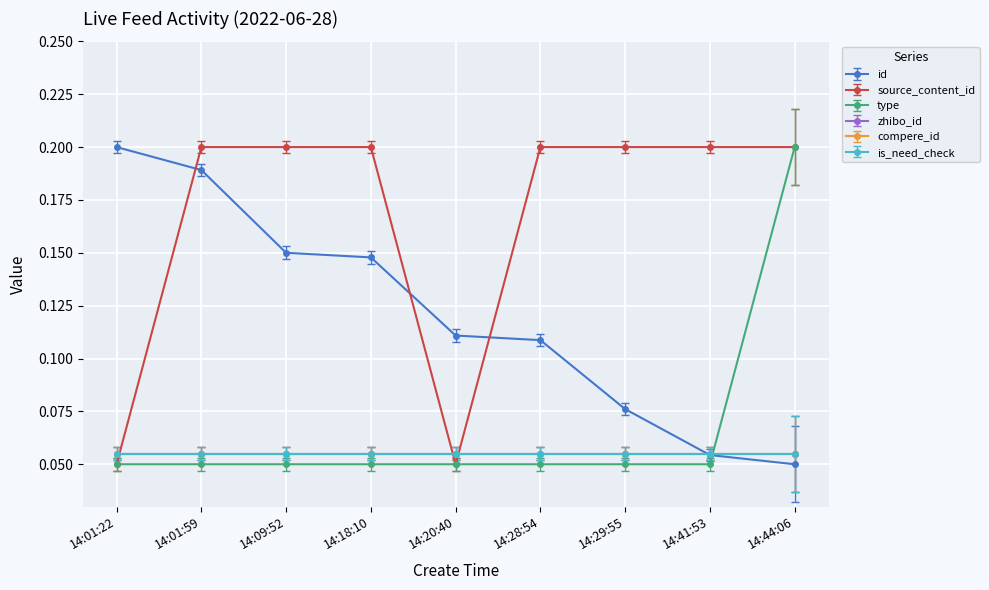

What is the label of the 8th point from the left?

14:41:53